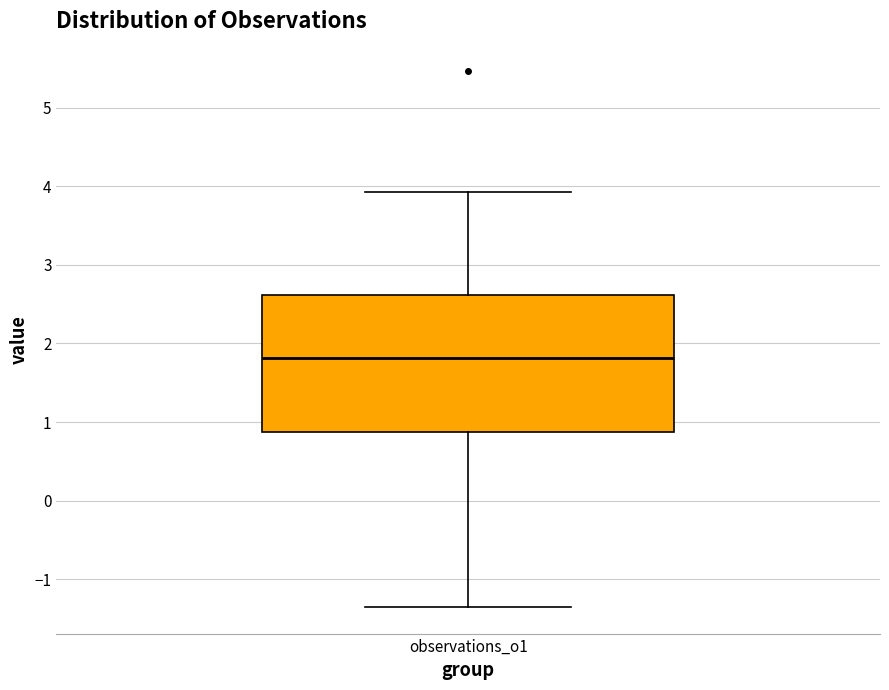

Where does the median line of the box for observations_o1 sit on the y-axis? The values are not printed on the chart, so give them approximately, as read against the axis.

1.8